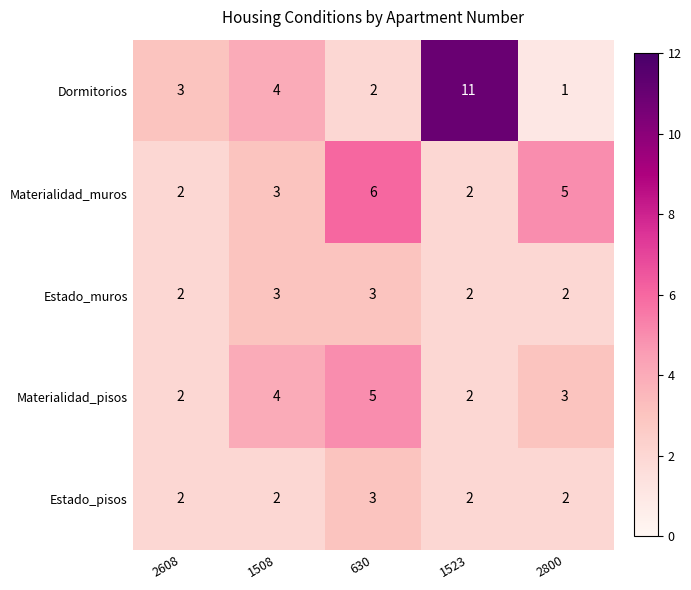

What is the minimum value shown in the chart?

1